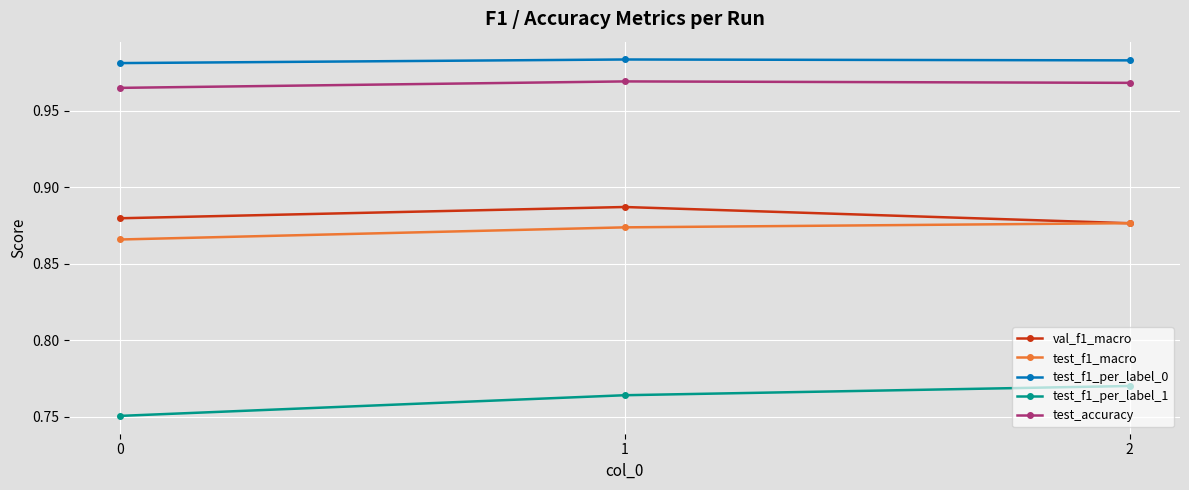

The value of val_f1_macro at 1 is 1.5. True or false?

False